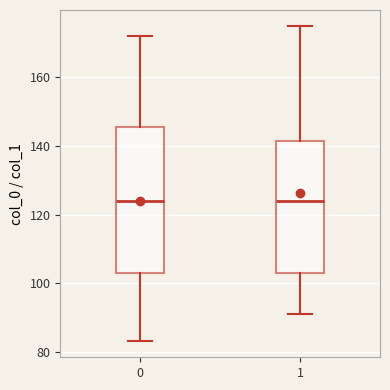

Reading left to right, transcribe this box plot: for each box, give where its median line is, the range the box spans, and where its two whiskers end, as read against the y-axis. The values are not printed on the chart, so give them approximately, as read against the axis.

0: median 124, box 104 to 146, whiskers 84 to 172
1: median 124, box 104 to 142, whiskers 92 to 176